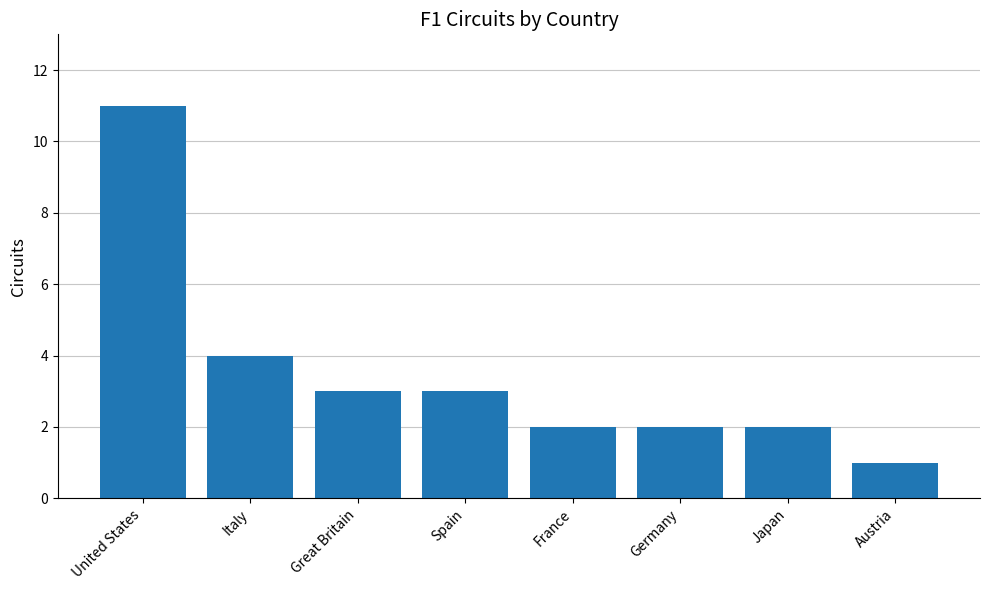

Which has a higher value, Italy or United States?

United States